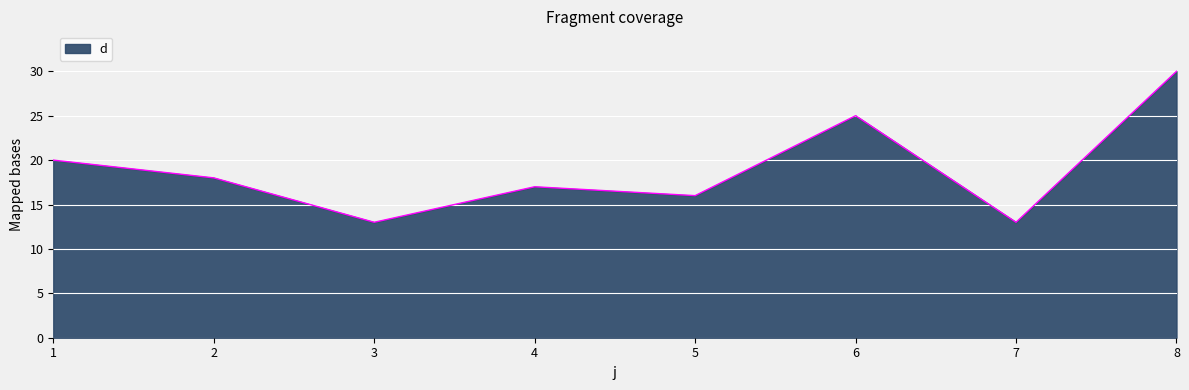

At which category does the data reach its first local valley?

3